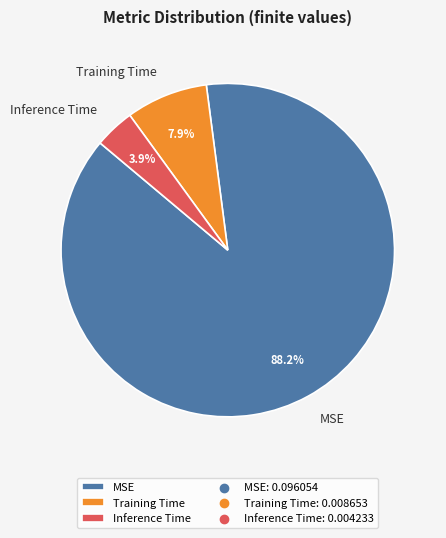

To the nearest percent, what is the average slice percentage?

33%